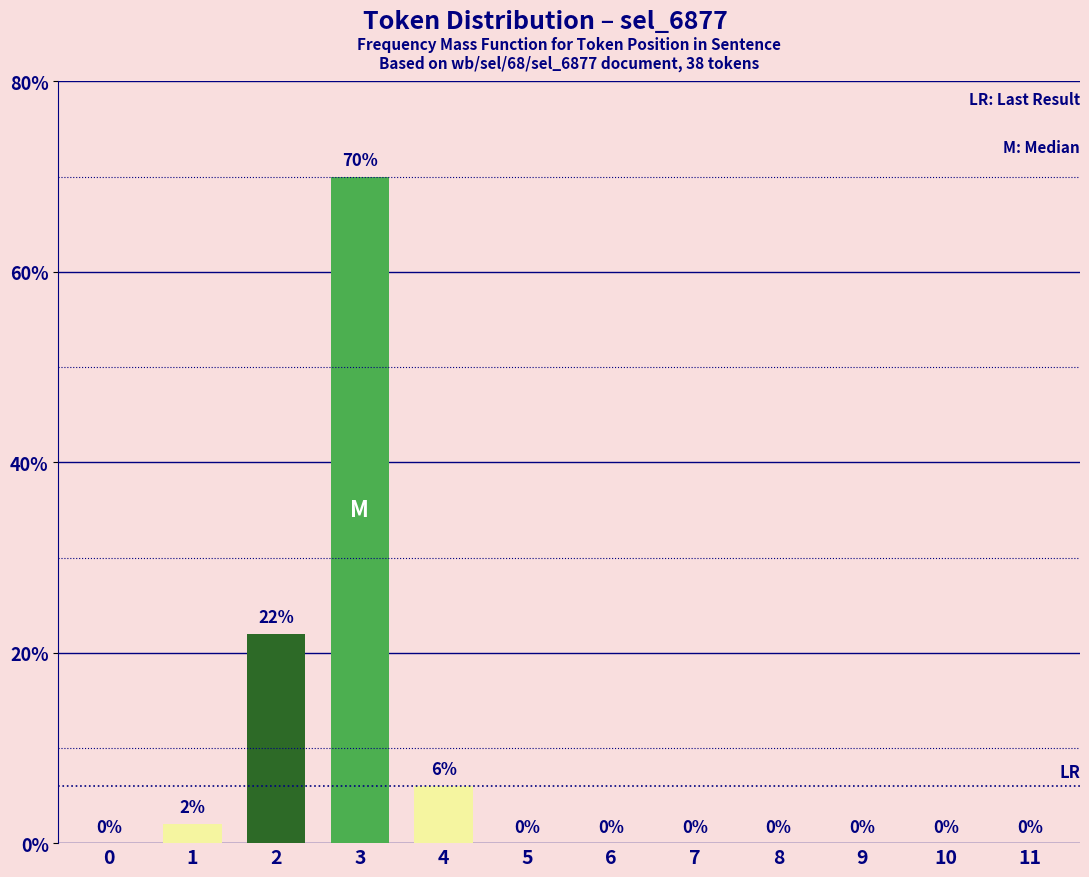

Which category has the highest value across all series?

3